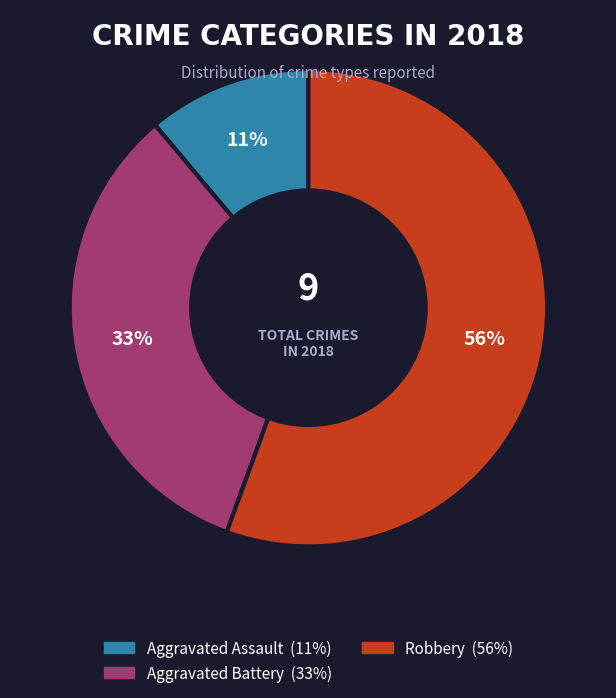

To the nearest percent, what is the average slice percentage?

33%